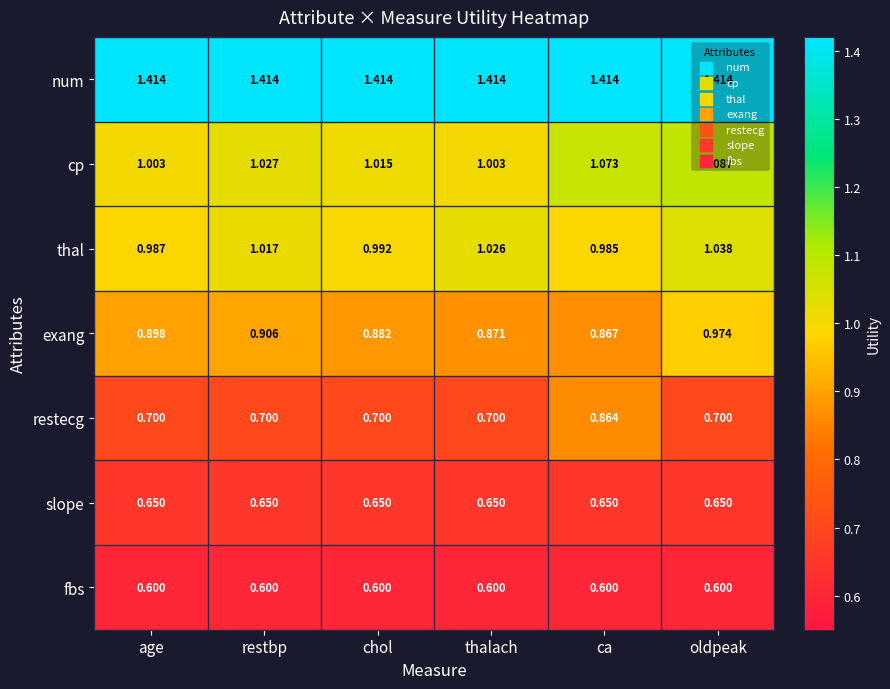

Which series has the widest spread of values?

restecg